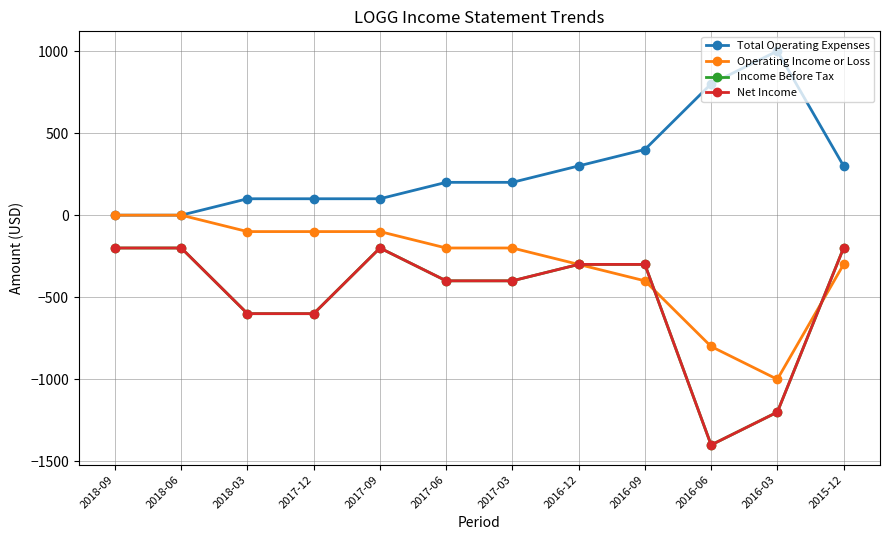

Between 2016-12 and 2017-09, which is larger?

2016-12